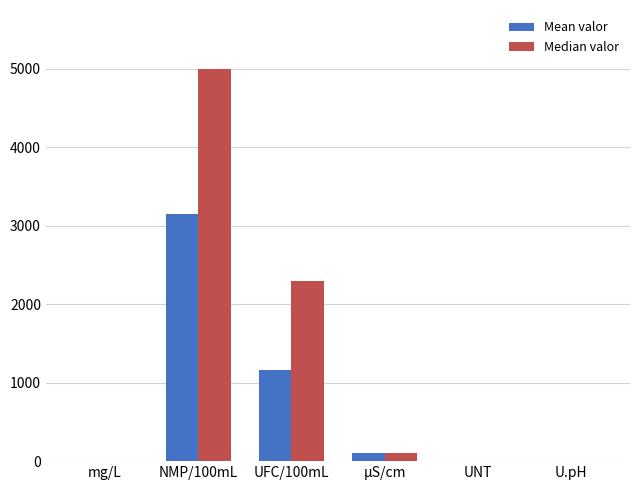

Where is Median valor nearest to the value 2500?

UFC/100mL